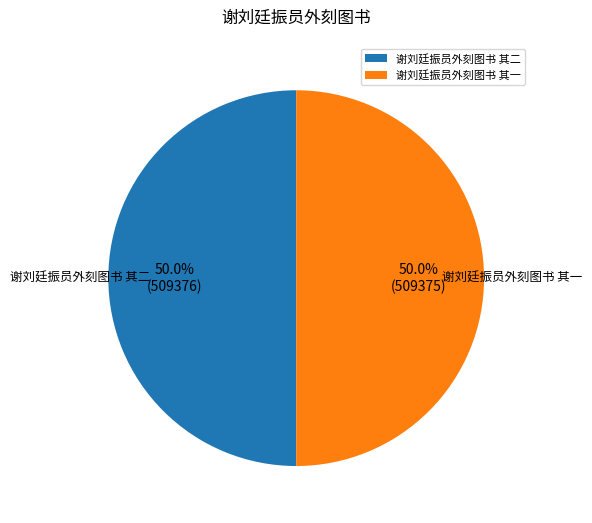

Approximately how many times larger is the value at 谢刘廷振员外刻图书 其二 compared to 谢刘廷振员外刻图书 其一?

1.0